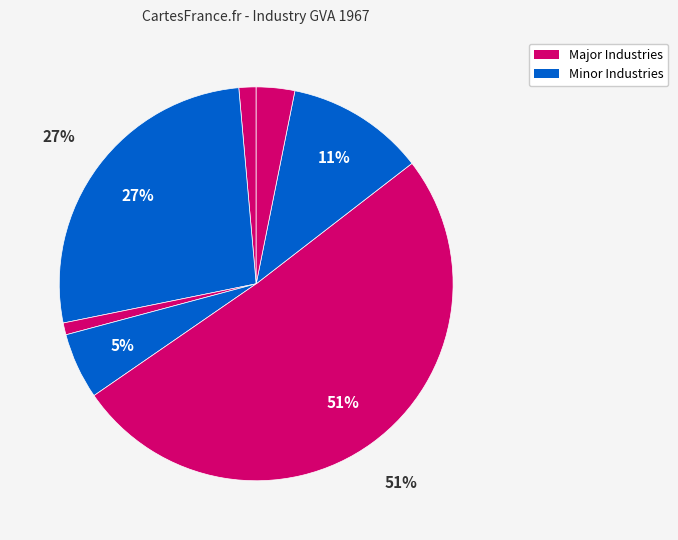

How many segments does this pie chart have?

7